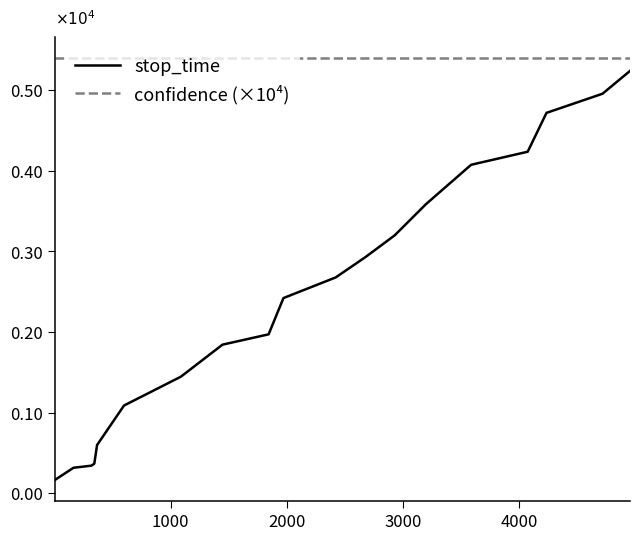

True or false: confidence (×10⁴) and stop_time cross at least once.

False